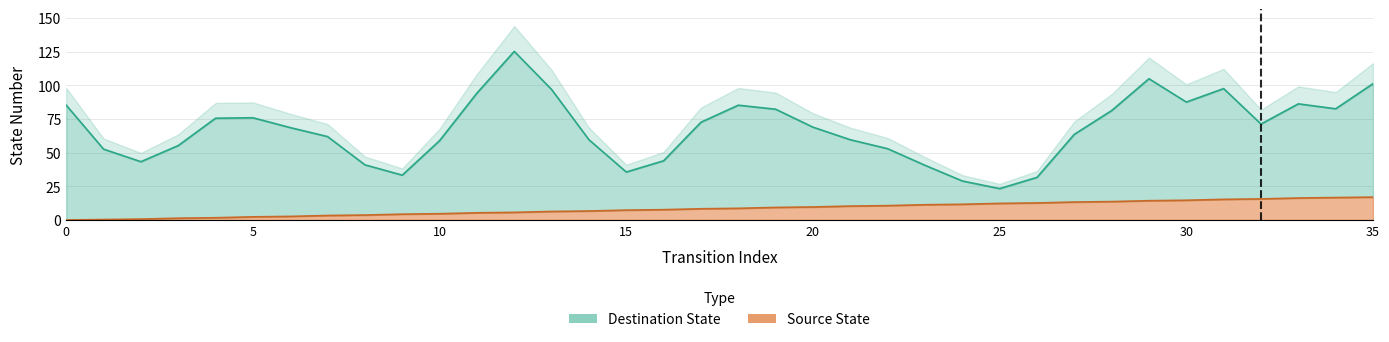

What is the greatest value displayed?

127